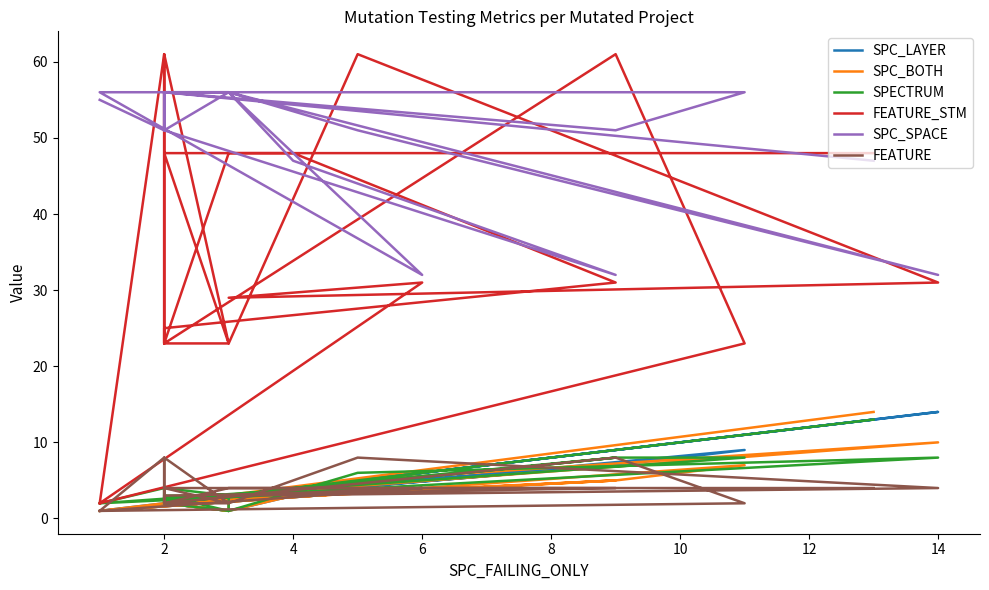

Between which two adjacent categories do SPECTRUM and SPC_LAYER first intersect?

6 and 8